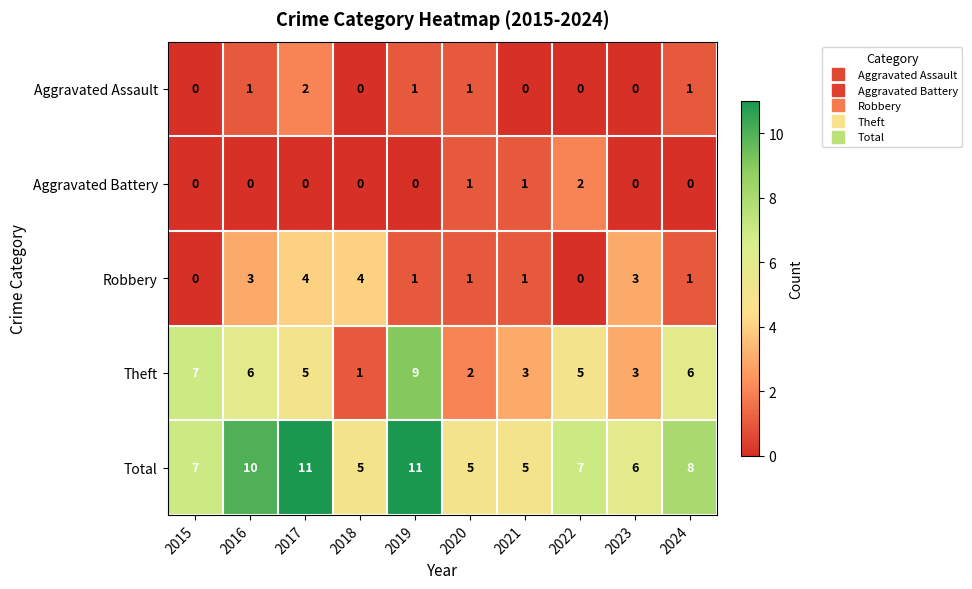

Rank the series at 2017 from lowest to highest value.

Aggravated Battery, Aggravated Assault, Robbery, Theft, Total